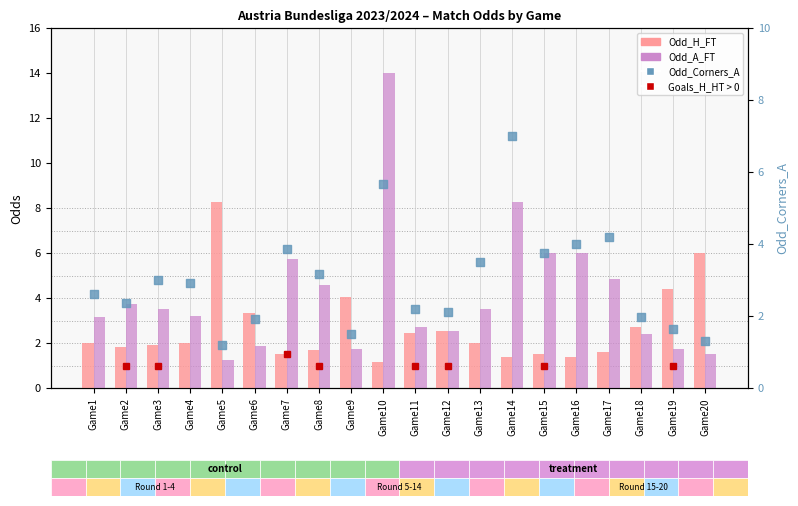

Which series reaches the maximum Y coordinate?

Odd_A_FT